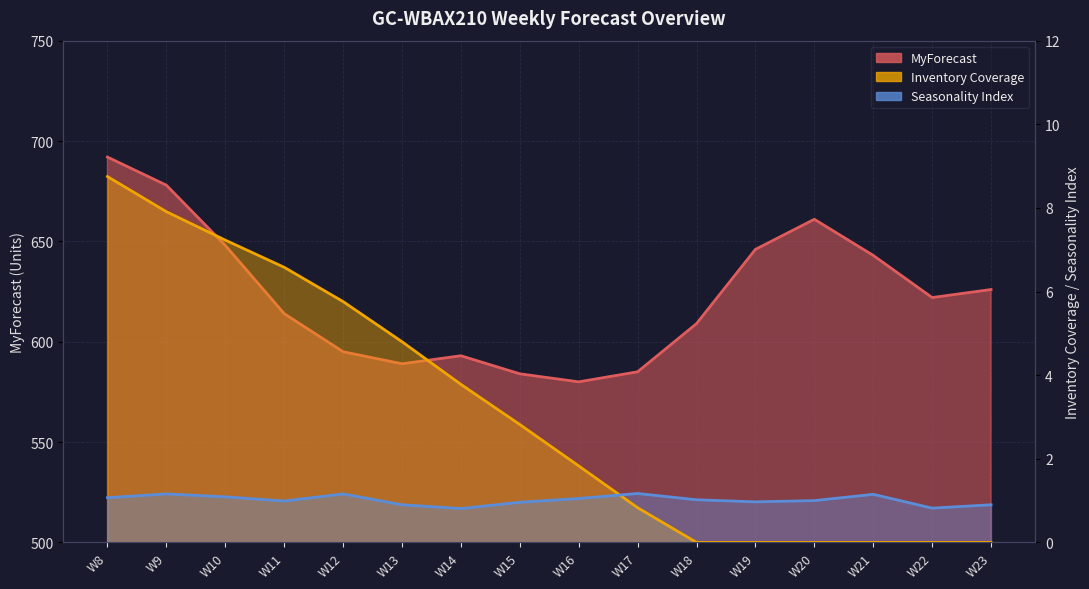

True or false: Seasonality Index and MyForecast intersect in this chart.

False